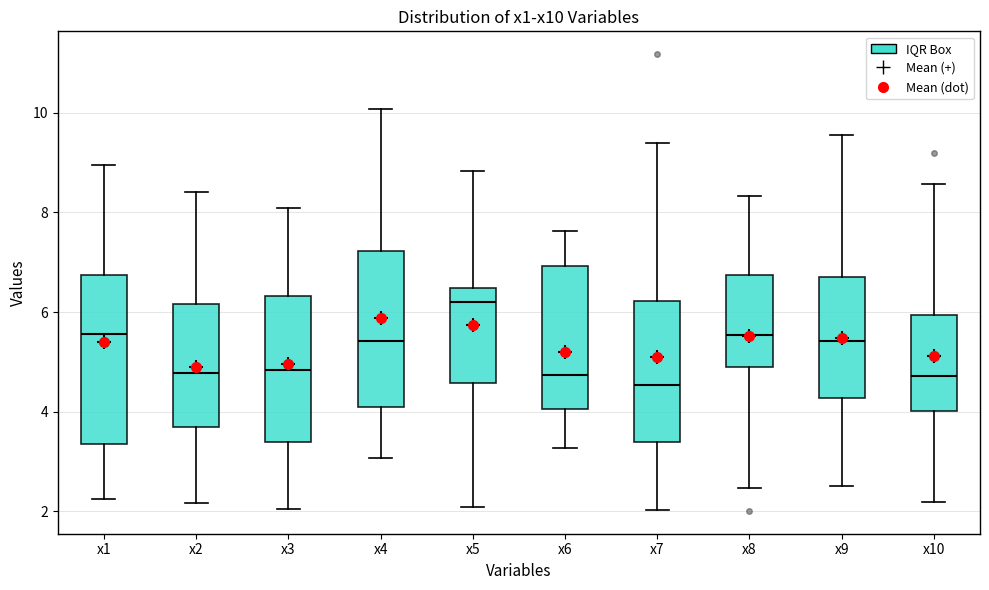

Which box is the tallest, from its lower edge to its upper edge?

x1